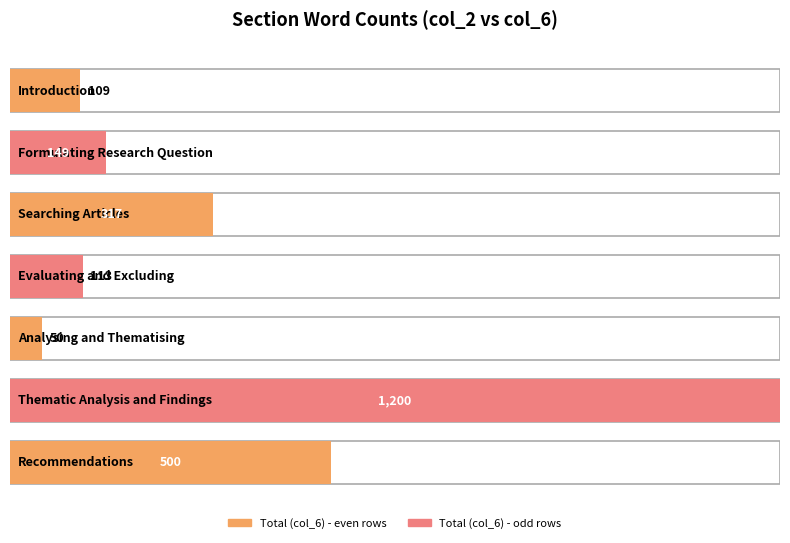

List the series in order of their peak value, lowest first.

col_2_values, col_6_values